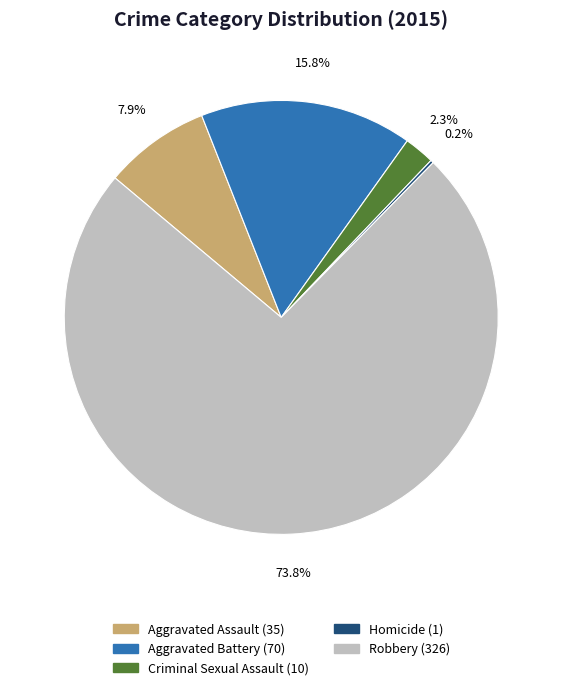

Is Criminal Sexual Assault the majority of the pie?

No